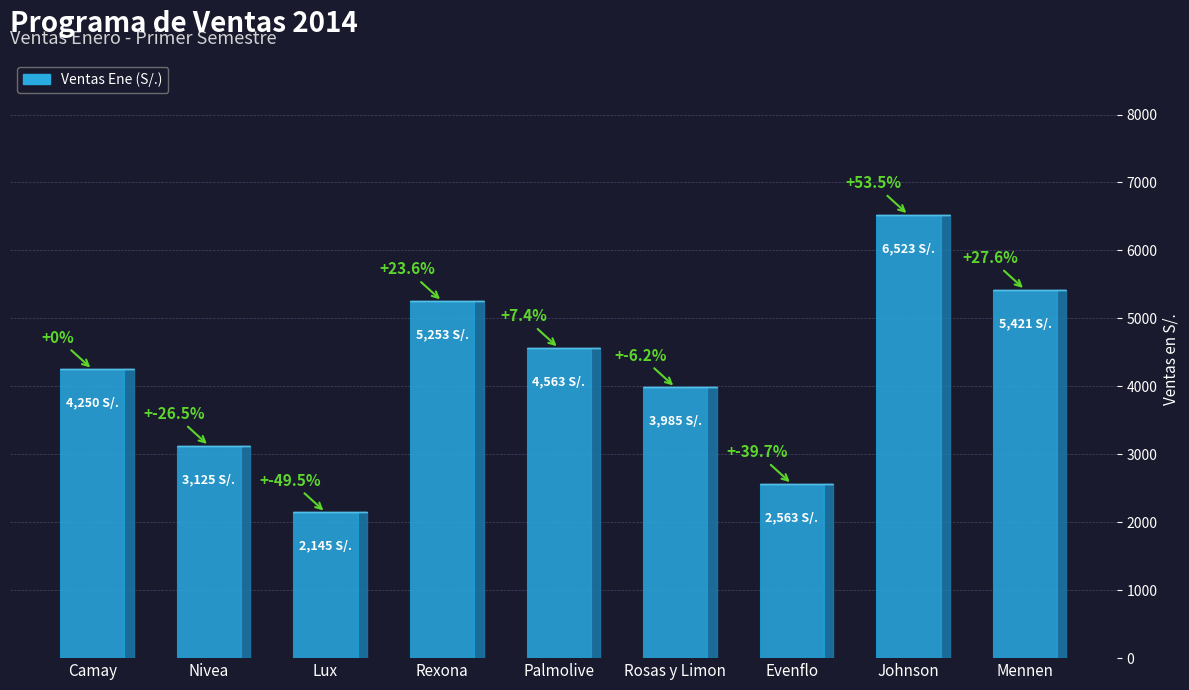

The chart shows a value of 6523 at Johnson. True or false?

True